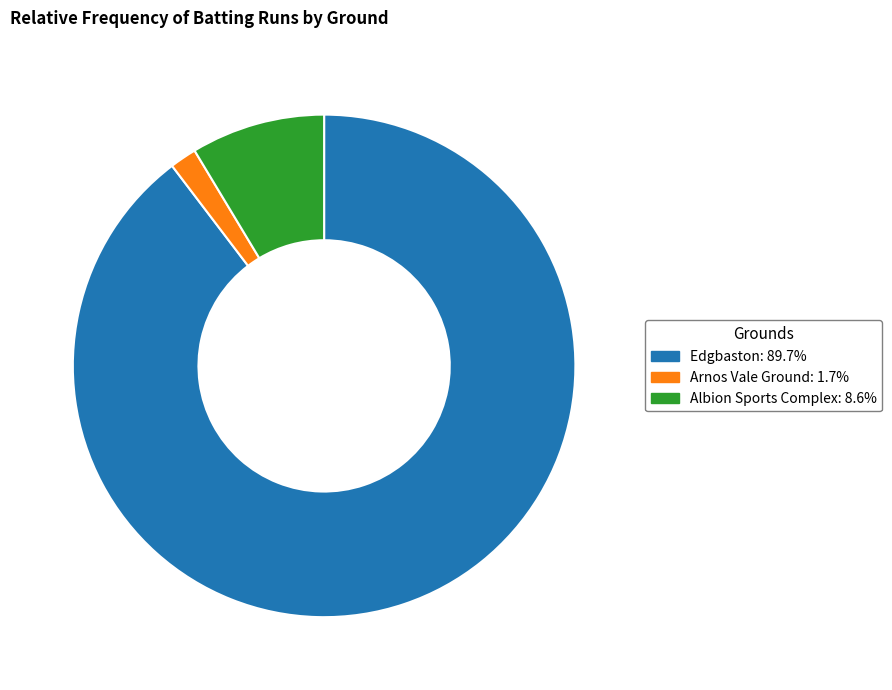

Combined, do Albion Sports Complex: 8.6% and Arnos Vale Ground: 1.7% account for over 50%?

No